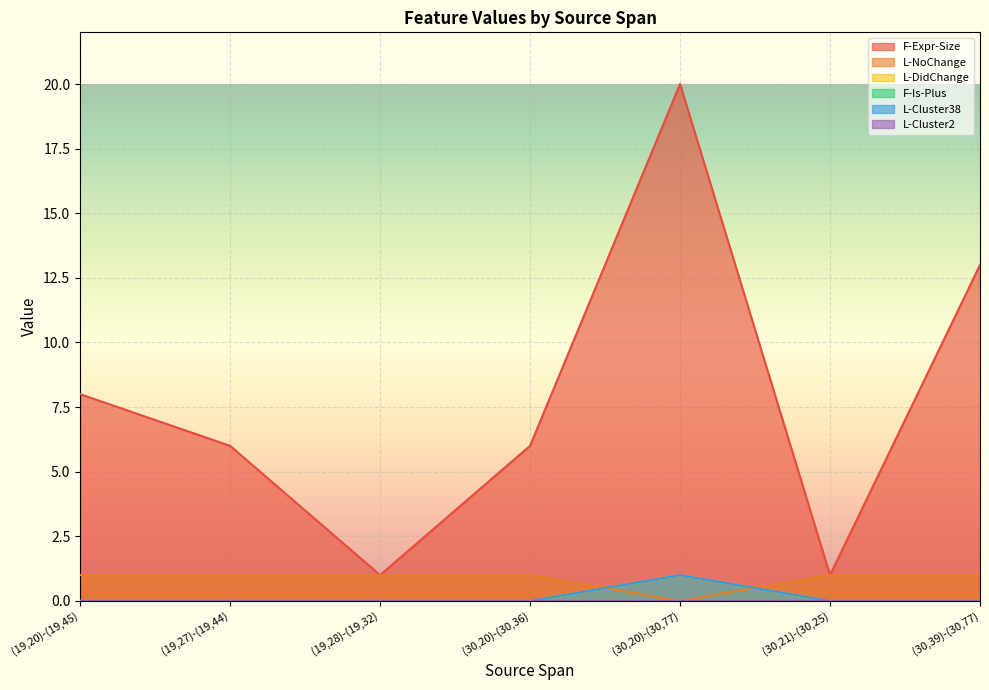

At which category is the sum across all series the highest?

(30,20)-(30,77)